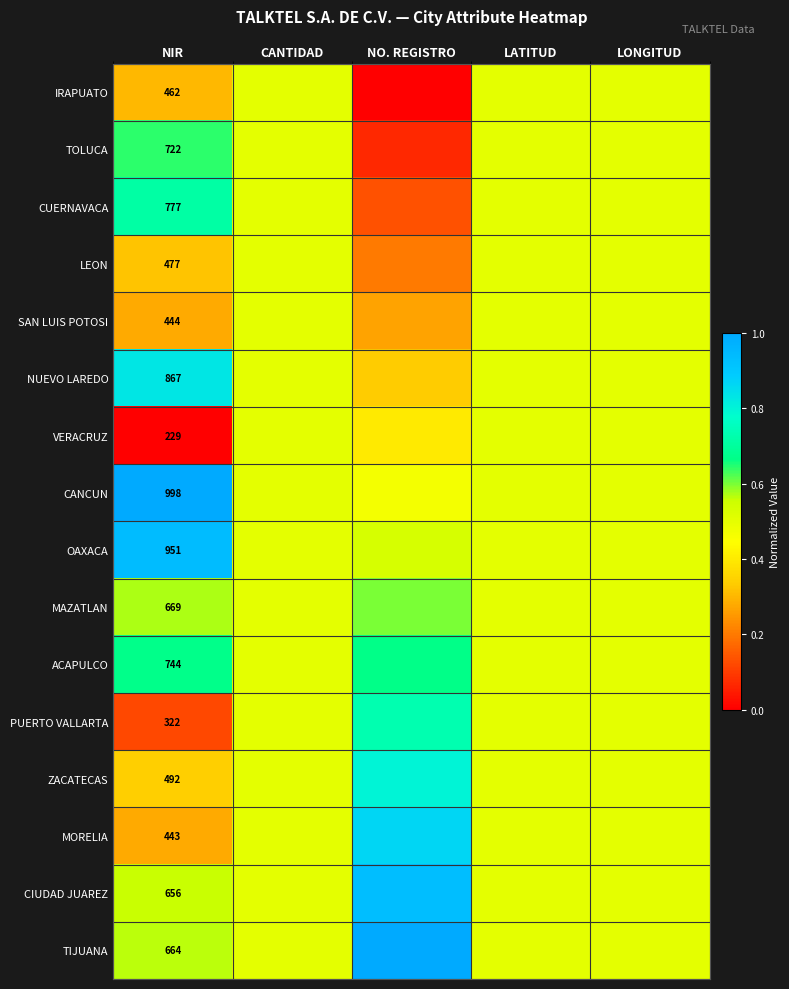

Which series has the widest spread of values?

PUERTO VALLARTA